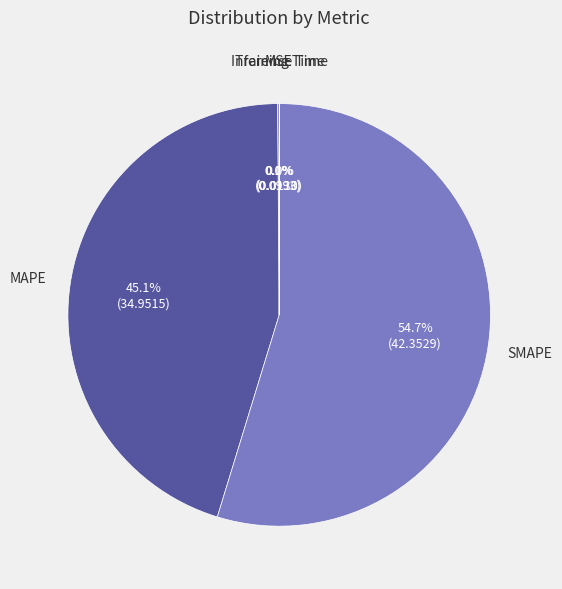

Rank the categories by value from lowest to highest.

Training Time, Inference Time, MSE, MAPE, SMAPE